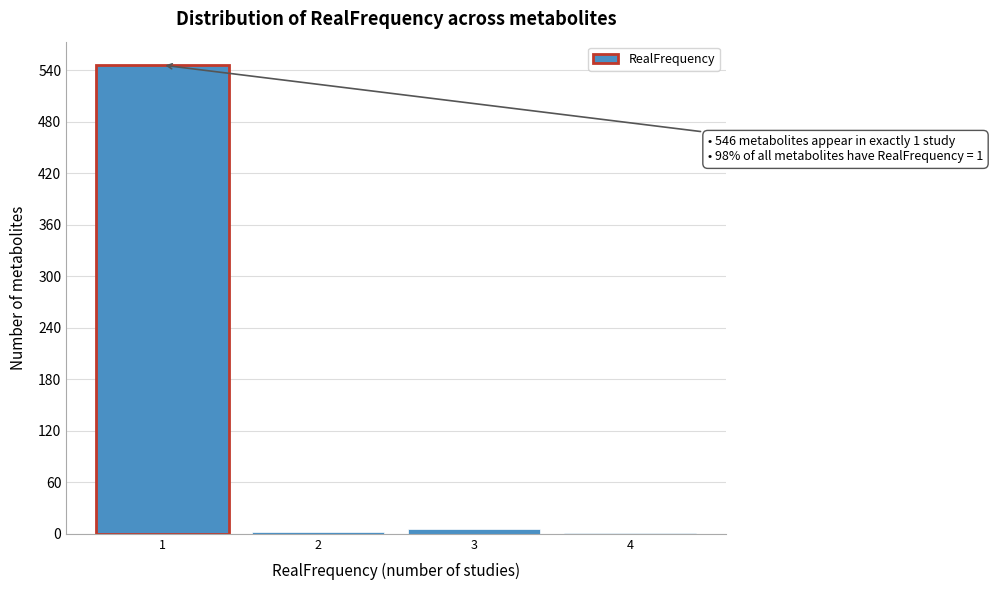

Over which range of the x-axis is the bar tallest?

0.5 to 1.5